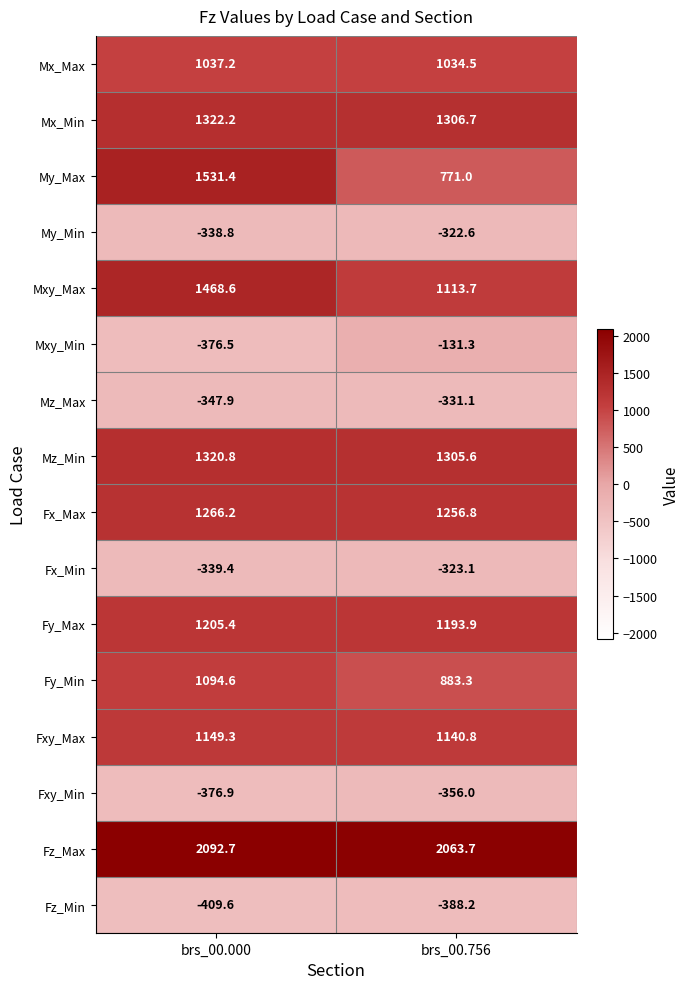

Where does the Fy_Max series first go above 1205?

brs_00.000